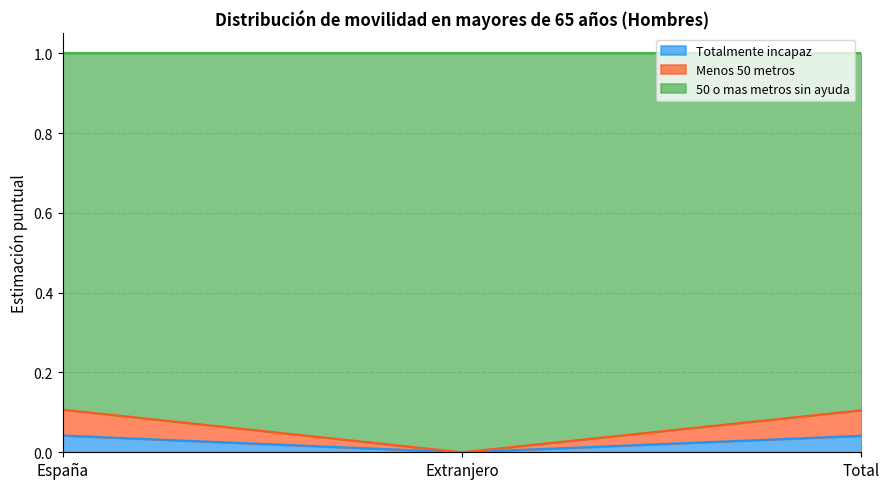

Does the chart have visible grid lines?

Yes